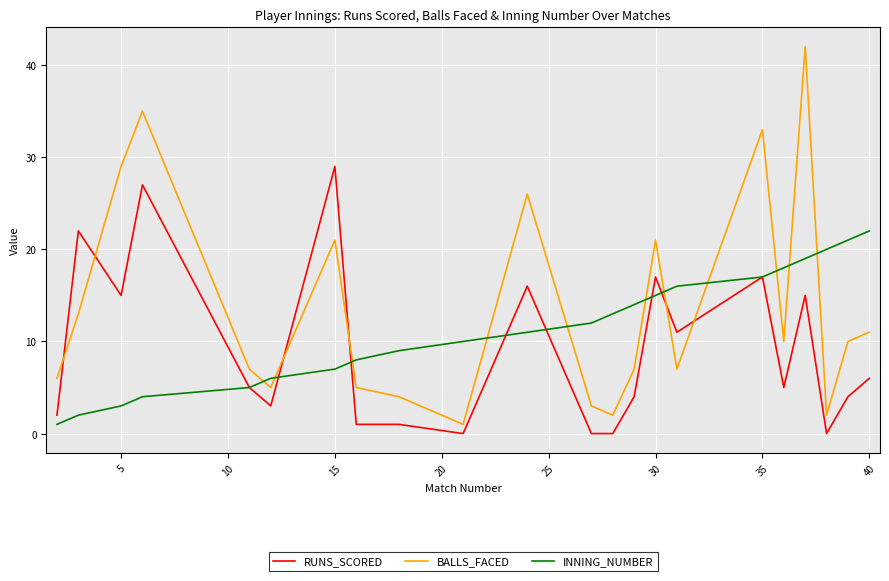

Which series has the largest range (max minus min)?

BALLS_FACED